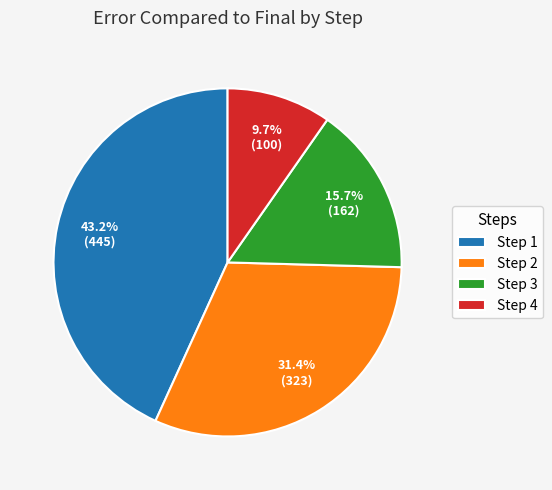

Which category has the smallest portion of the pie?

Step 4